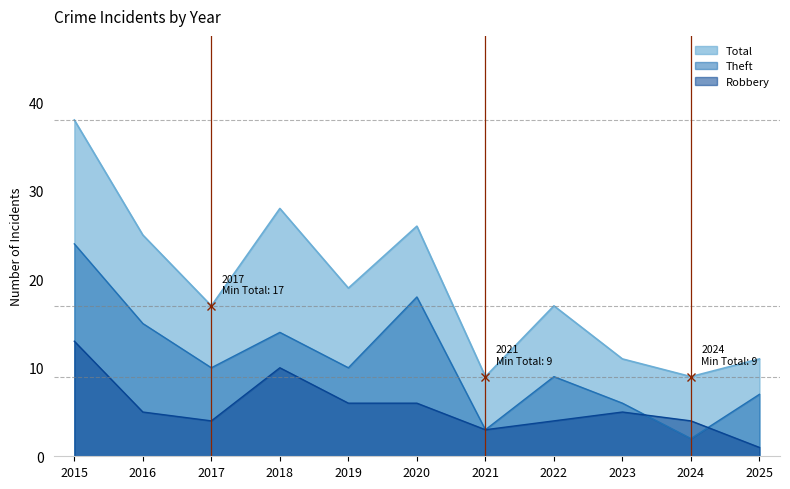

Does the chart display data point markers on the line(s)?

No